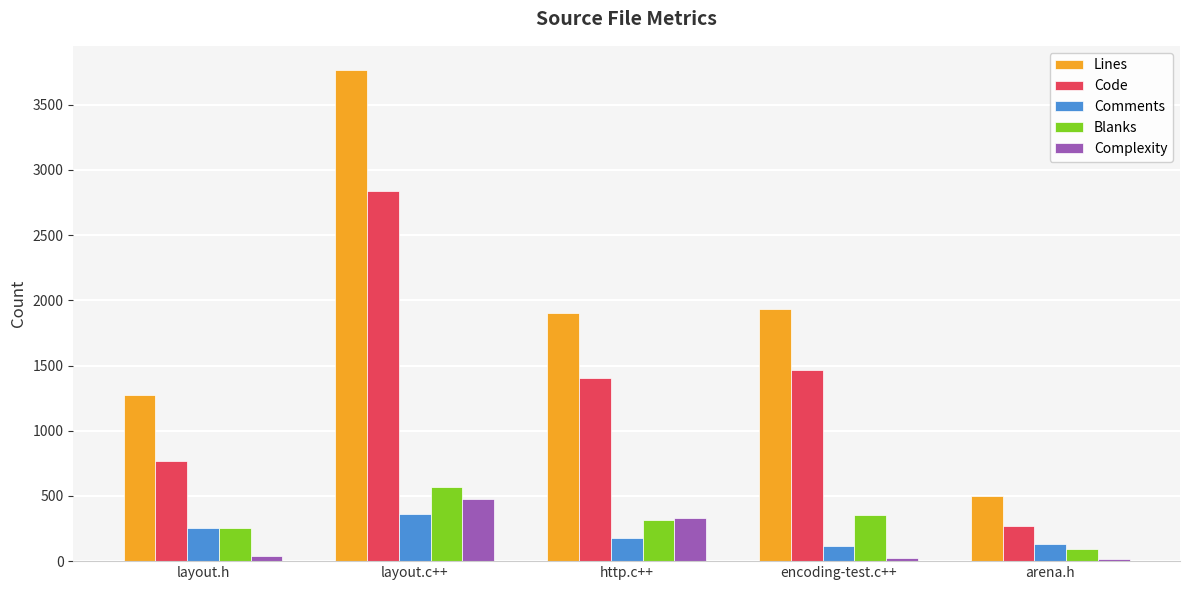

Is the value of Lines at layout.c++ greater than the value of Code at http.c++?

Yes